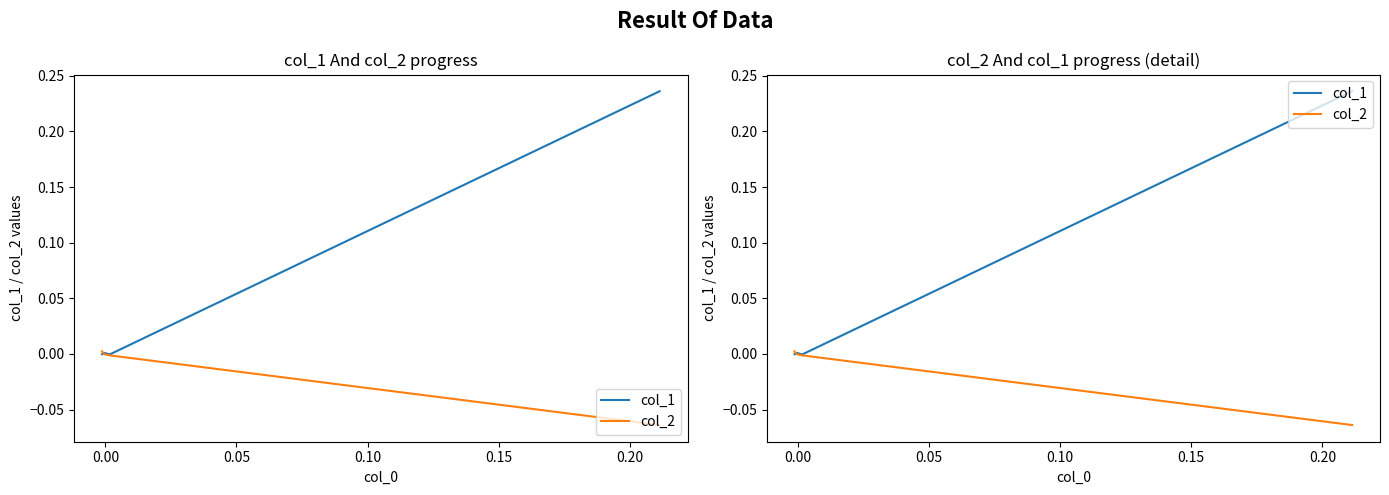

At 0.00, list the series in order from largest to smallest.

col_1, col_2